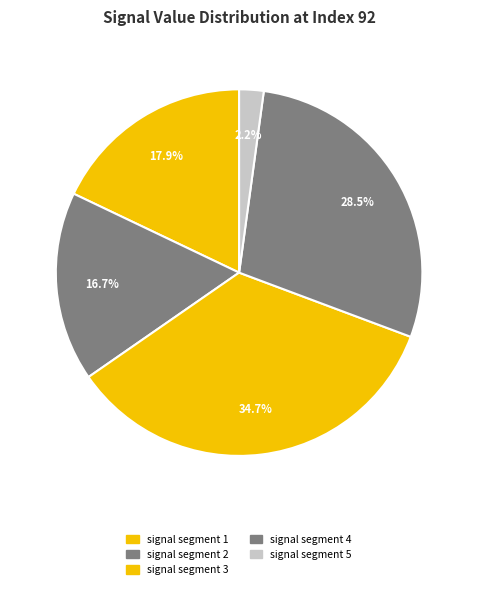

Does signal segment 2 account for over 50% of the chart?

No